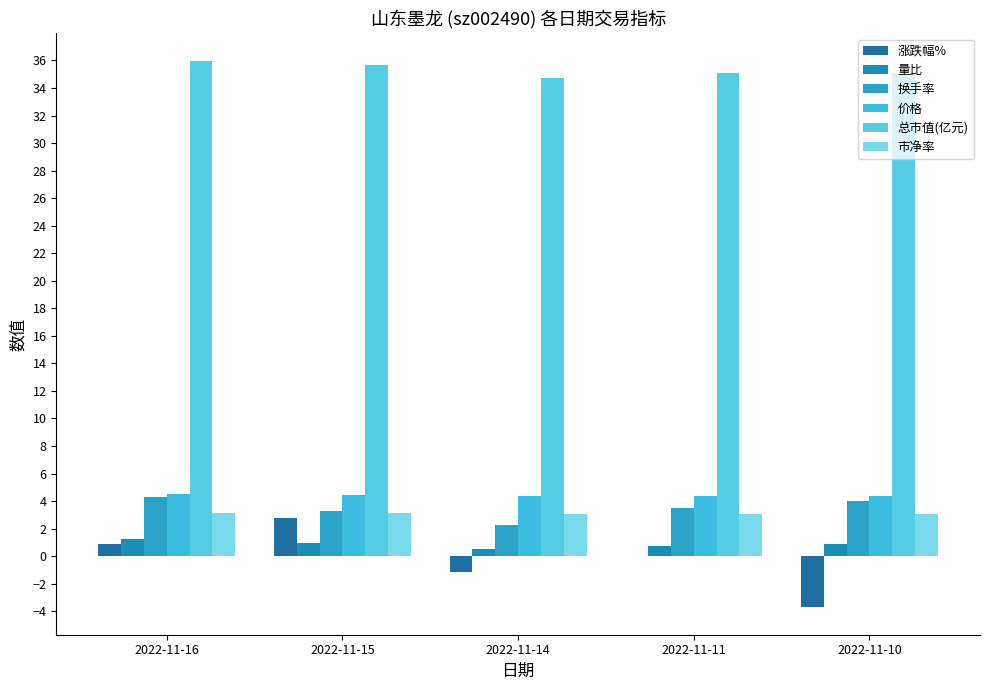

Reading left to right, transcribe all the data shown in this chart.

涨跌幅%: 2022-11-16=0.9	2022-11-15=2.8	2022-11-14=-1.1	2022-11-11=0.0	2022-11-10=-3.7
量比: 2022-11-16=1.3	2022-11-15=1.0	2022-11-14=0.5	2022-11-11=0.8	2022-11-10=0.9
换手率: 2022-11-16=4.3	2022-11-15=3.3	2022-11-14=2.2	2022-11-11=3.5	2022-11-10=4.0
价格: 2022-11-16=4.5	2022-11-15=4.5	2022-11-14=4.3	2022-11-11=4.4	2022-11-10=4.4
总市值(亿元): 2022-11-16=36.0	2022-11-15=35.7	2022-11-14=34.7	2022-11-11=35.1	2022-11-10=35.1
市净率: 2022-11-16=3.1	2022-11-15=3.1	2022-11-14=3.0	2022-11-11=3.1	2022-11-10=3.1